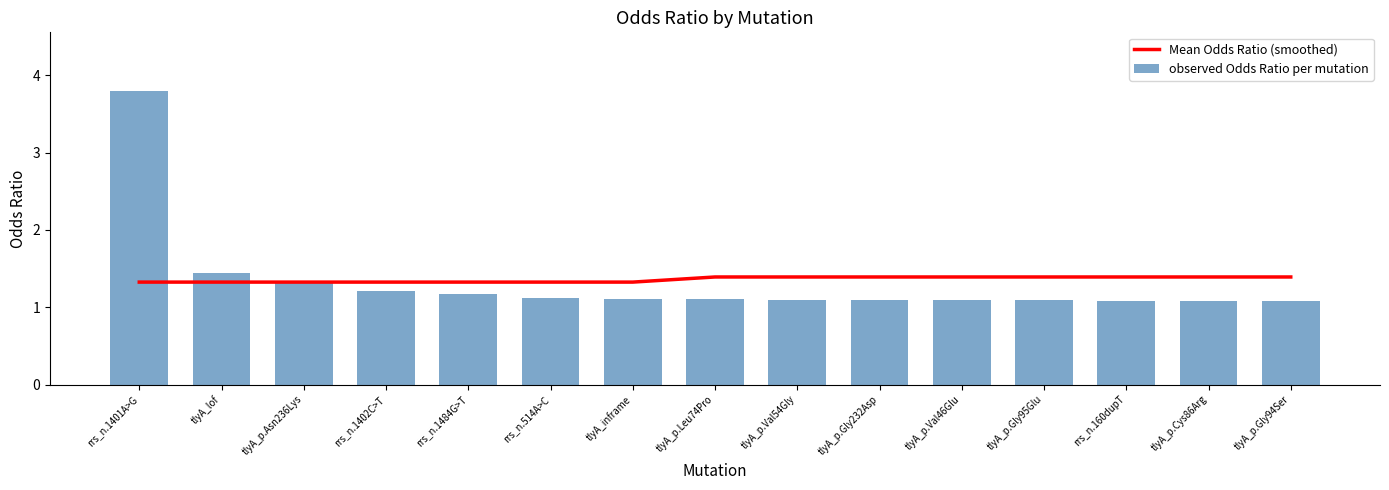

How many groups of bars are there?

15